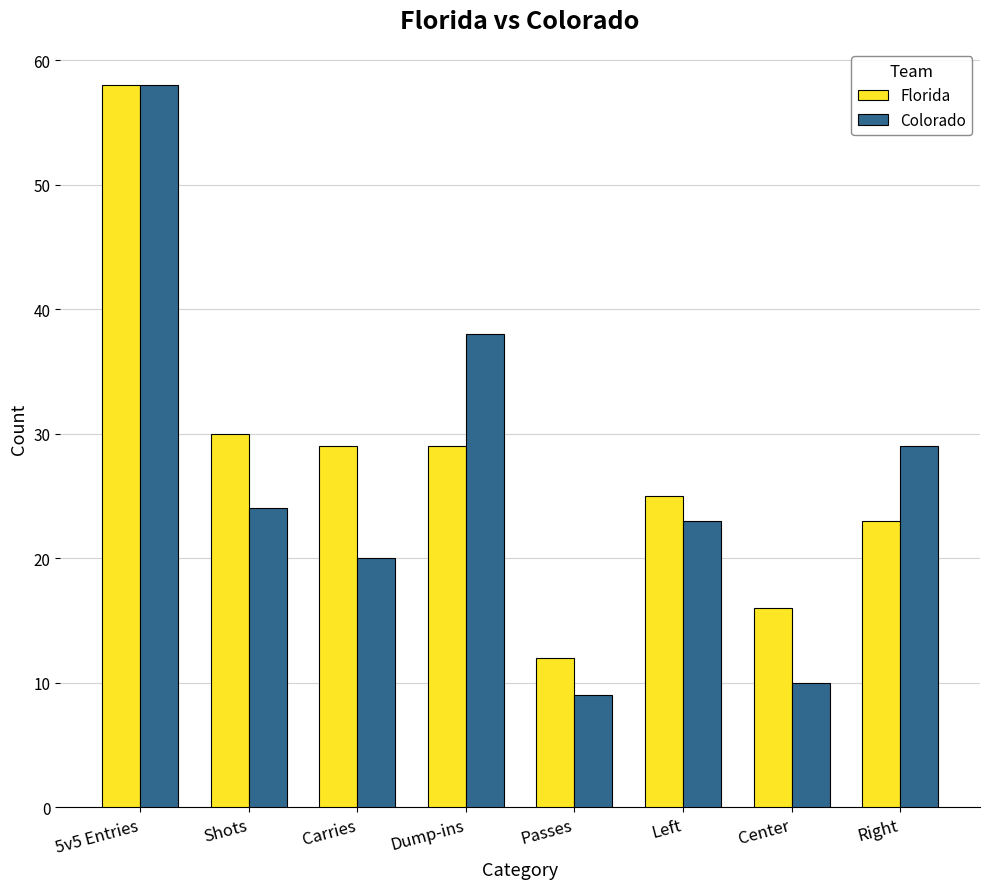

How many groups of bars are there?

8